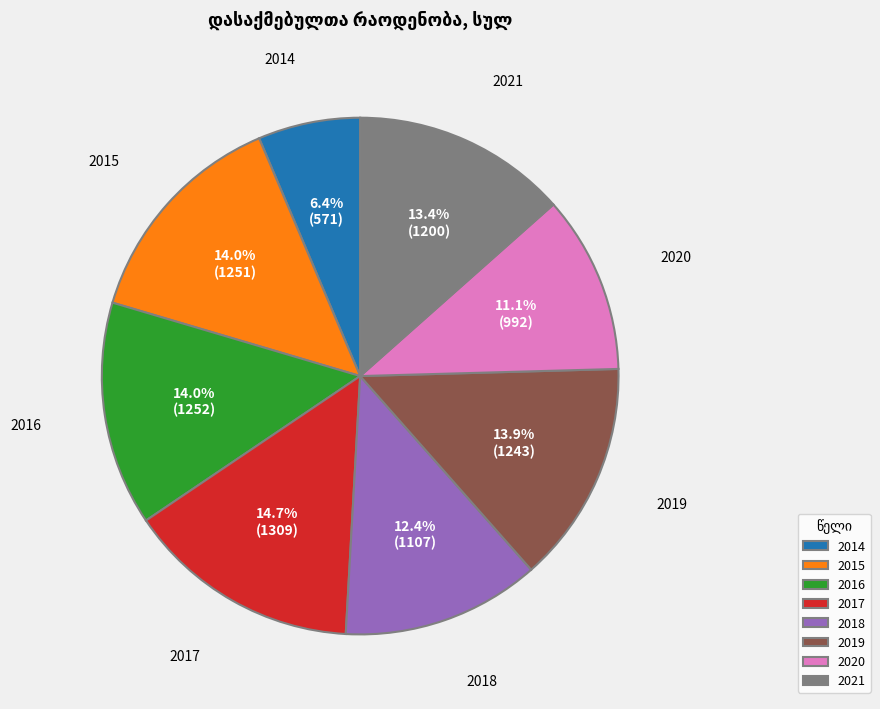

True or false: 2014 accounts for 13% of the total.

False